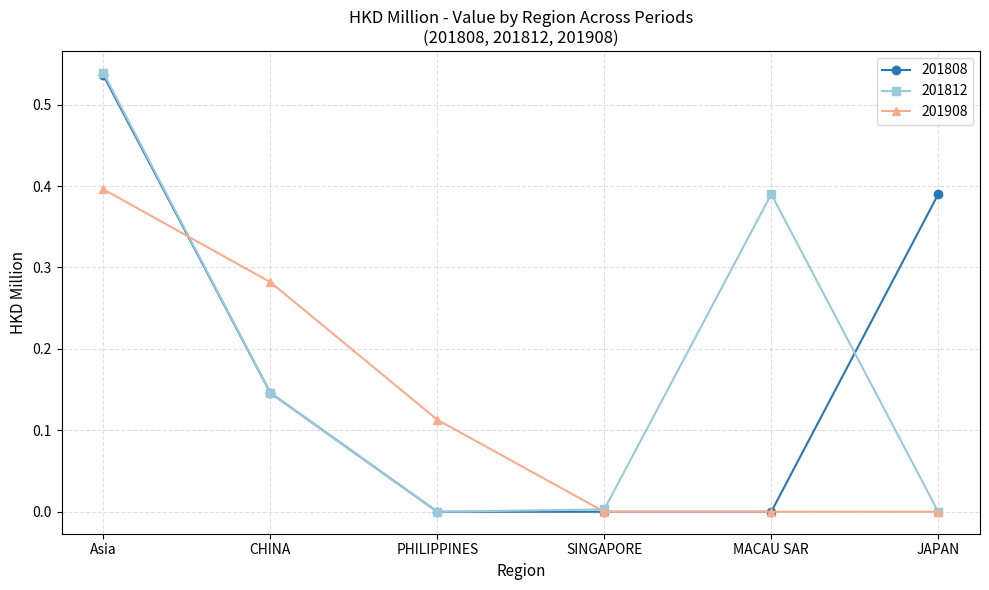

How many categories are shown in the chart?

6